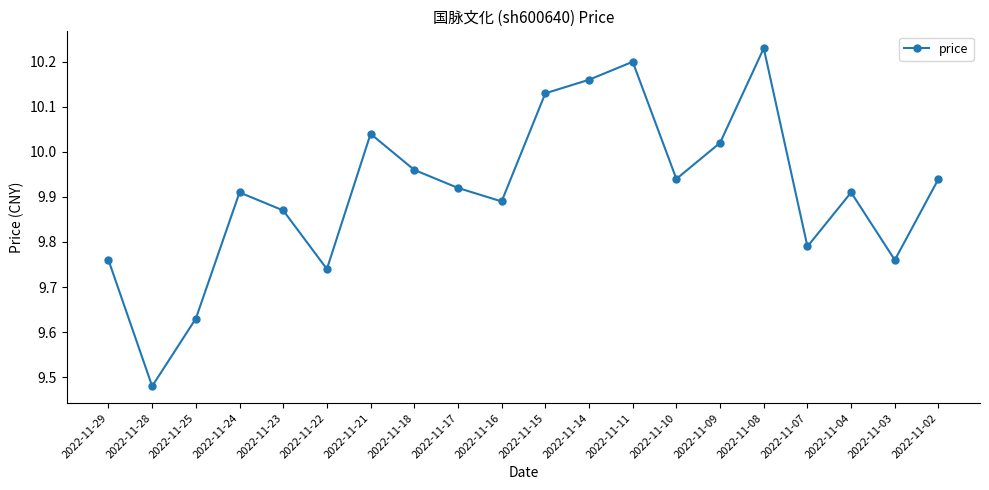

The value at 2022-11-10 is 3.2. True or false?

False